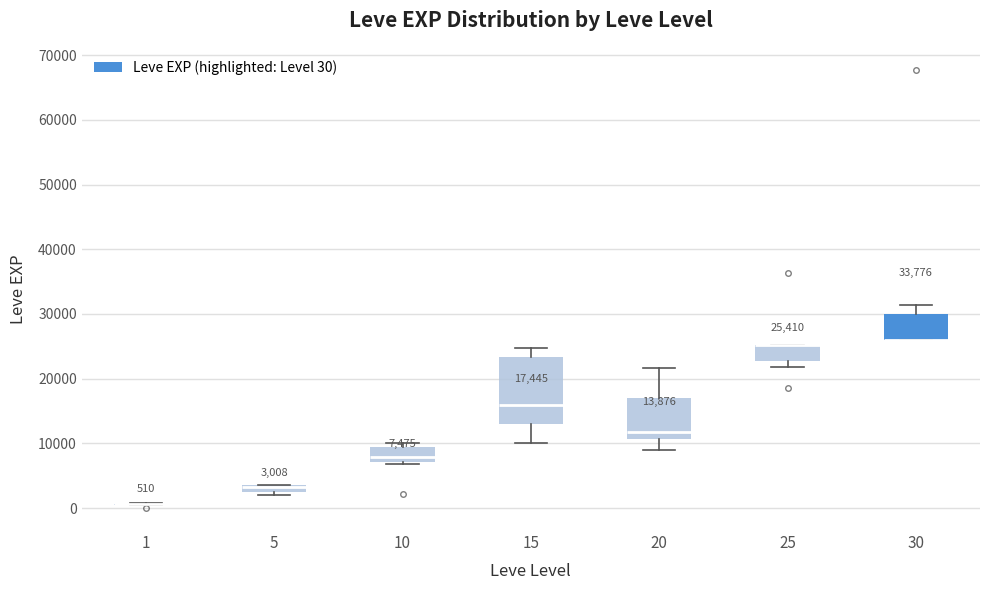

Comparing the boxes themselves (not the whiskers), which one is the tallest?

15